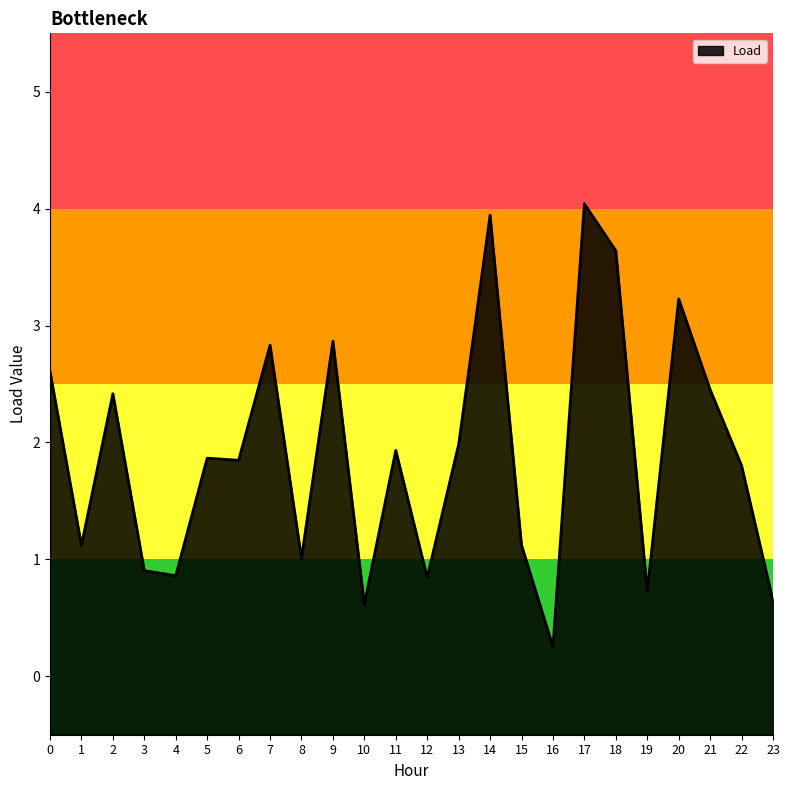

Rank the categories by value from lowest to highest.

16, 10, 23, 19, 12, 4, 3, 8, 1, 15, 22, 6, 5, 11, 13, 2, 21, 0, 7, 9, 20, 18, 14, 17